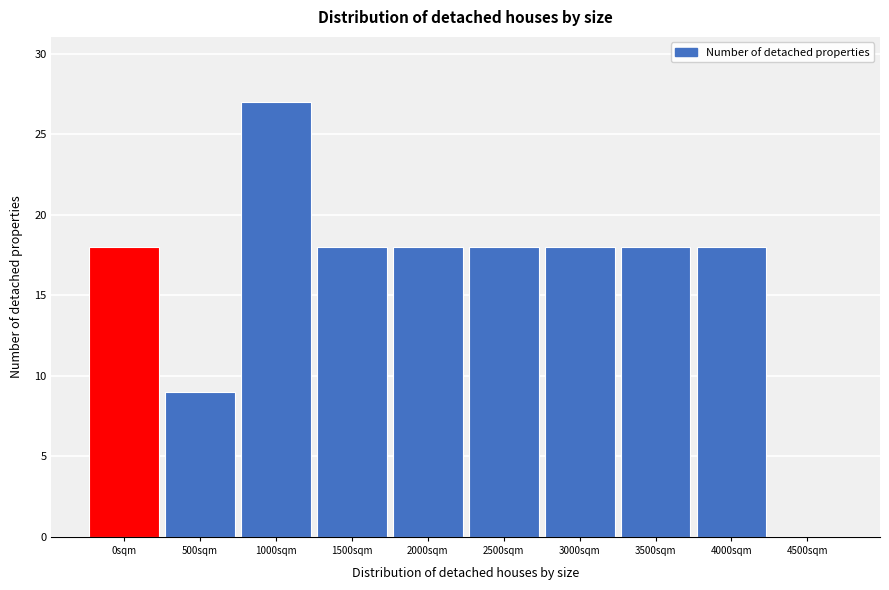

Reading right to left, what are all the values shown in this chart?

4500sqm=0	4000sqm=18	3500sqm=18	3000sqm=18	2500sqm=18	2000sqm=18	1500sqm=18	1000sqm=27	500sqm=9	0sqm=18